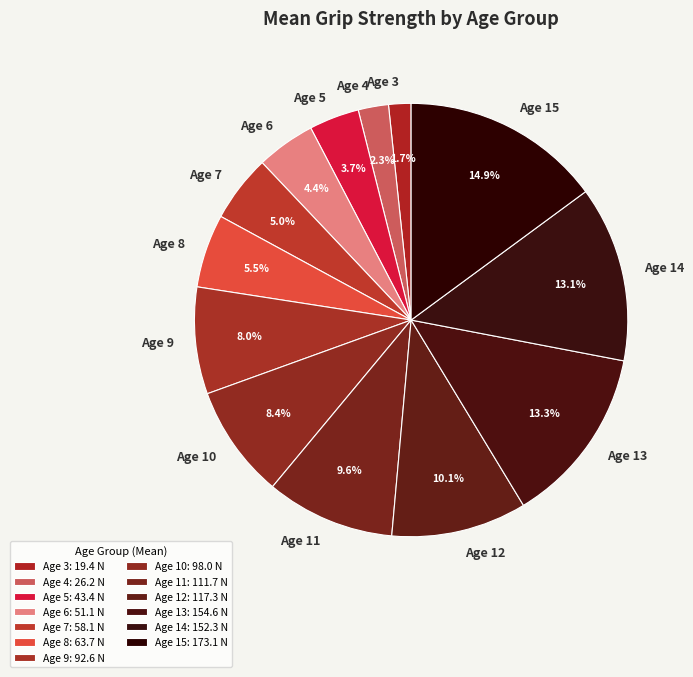

Which category has the smallest portion of the pie?

Age 3